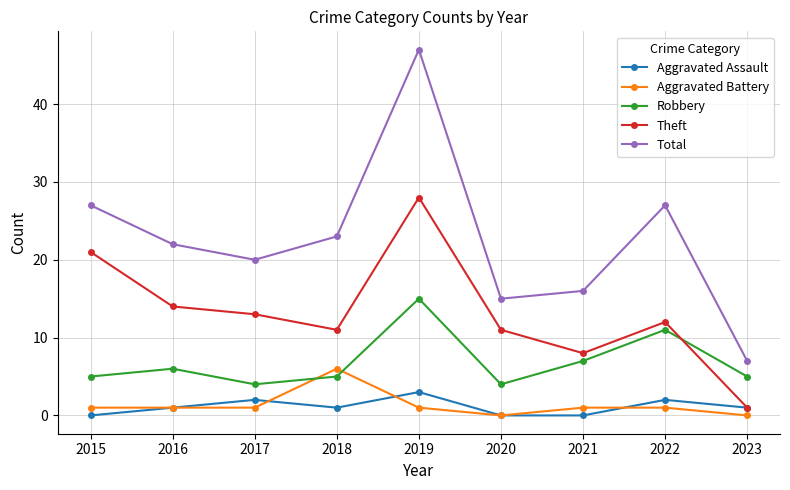

What is the difference between the maximum and second lowest values in the Theft series?

20